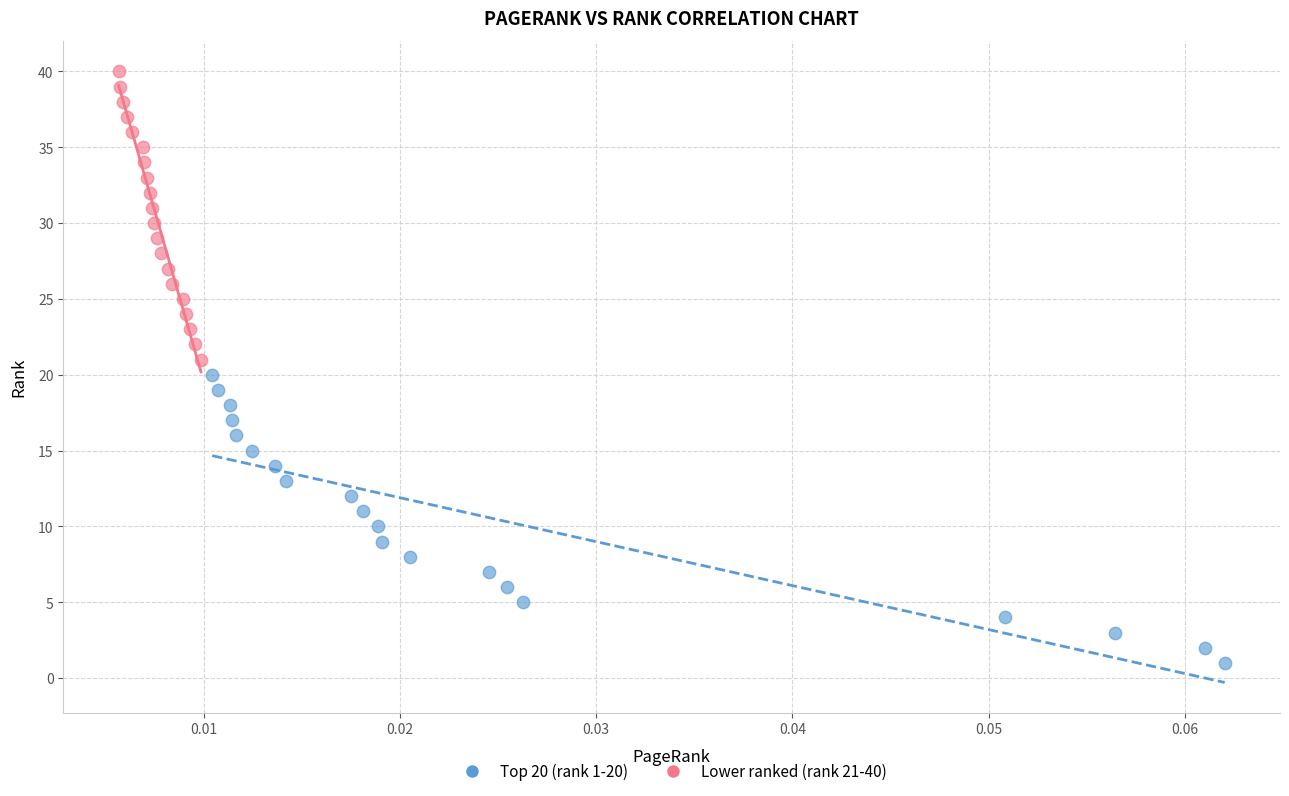

What are all the series names shown in the legend?

Top 20 (rank 1-20), Lower ranked (rank 21-40)